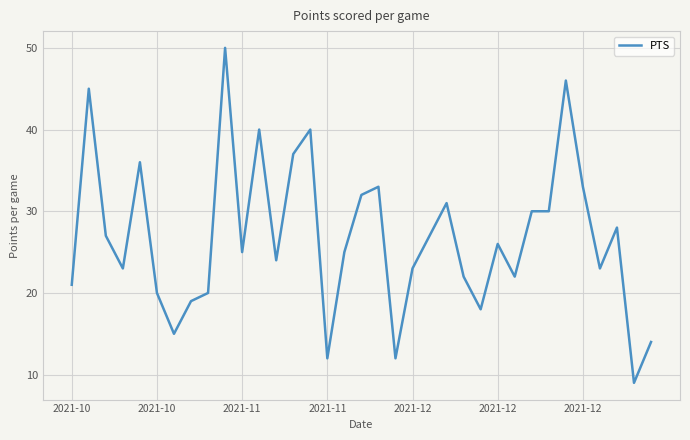

What is the difference between the maximum and minimum values?

41